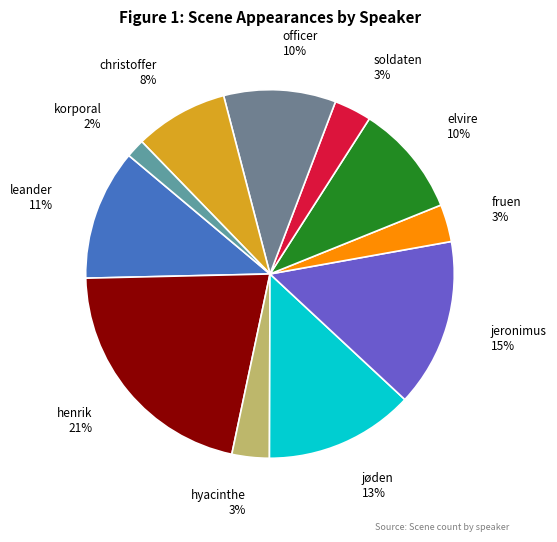

To the nearest percent, what percentage of the pie is korporal?

2%